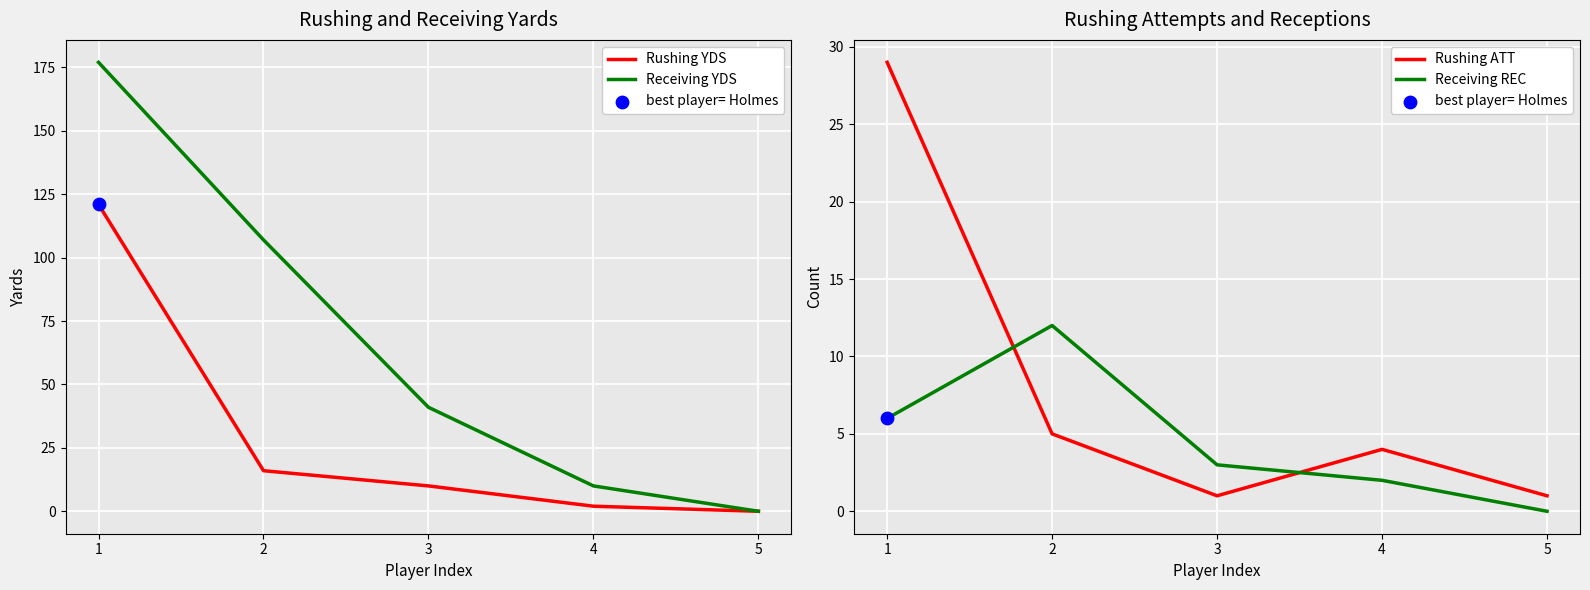

Is the value of Receiving REC at 5 greater than the value of Rushing YDS at 2?

No